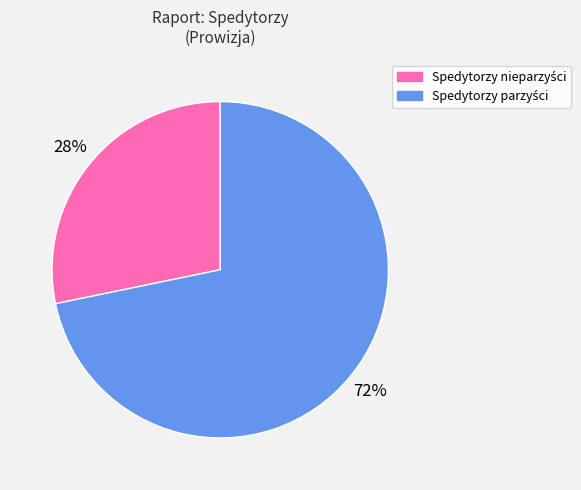

To the nearest percent, what is the average slice percentage?

50%